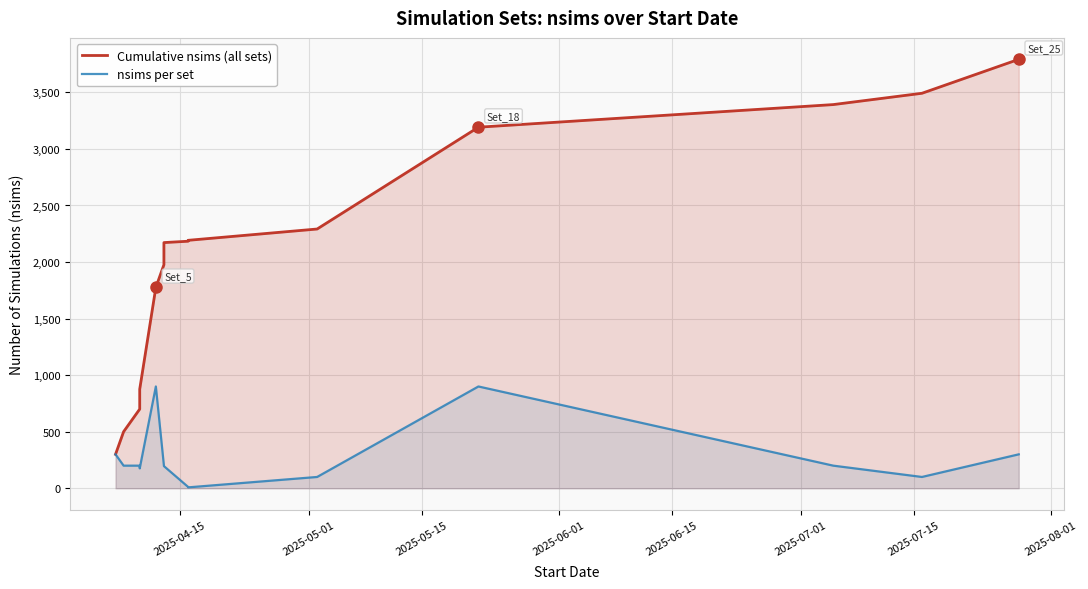

What is the difference between the second highest and minimum values in the Cumulative nsims (all sets) series?

3192